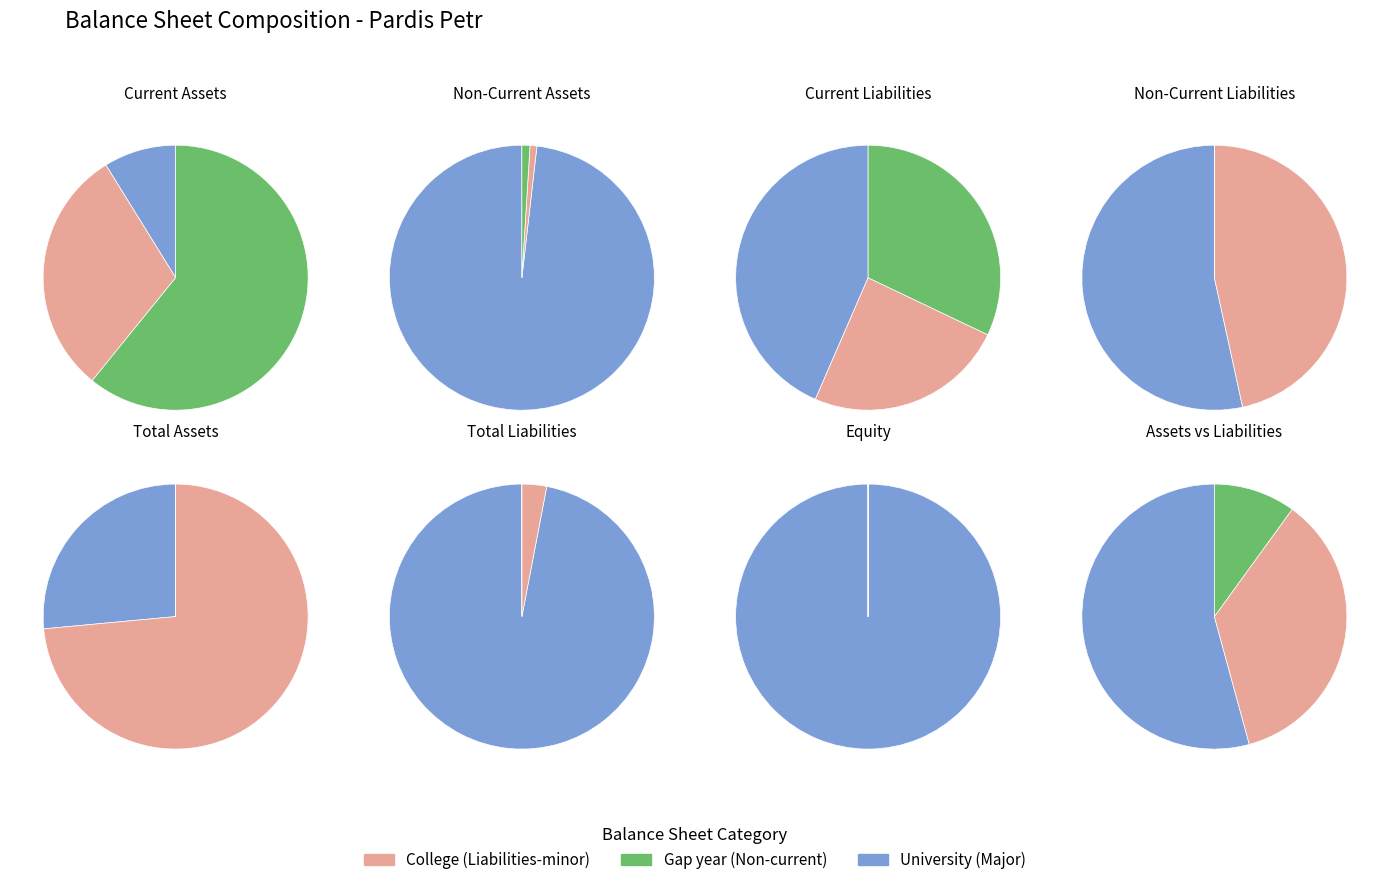

Does payable_taxes represent more than half of the total?

No